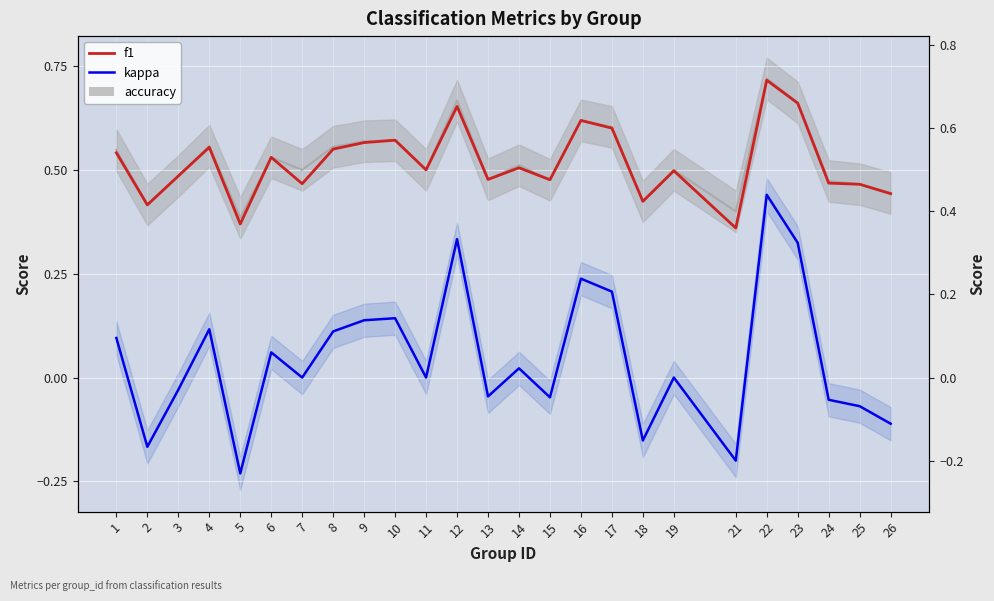

List the series in order of their overall mean, highest first.

f1, kappa